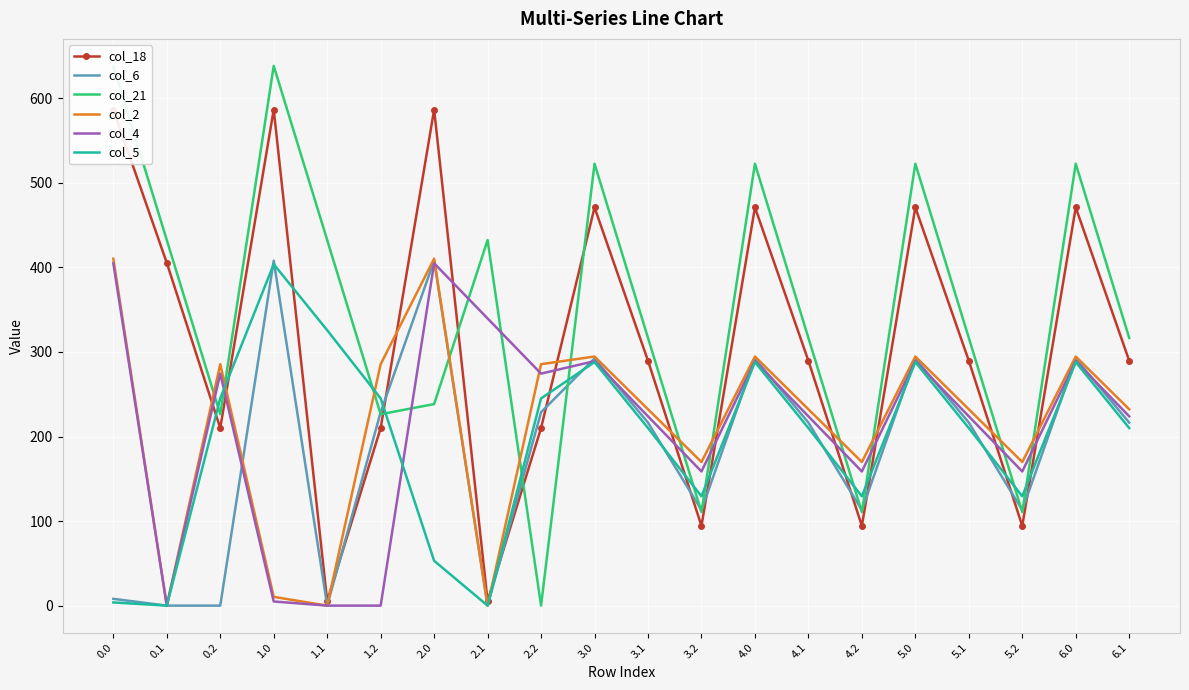

Which series has the largest total across all categories?

col_21